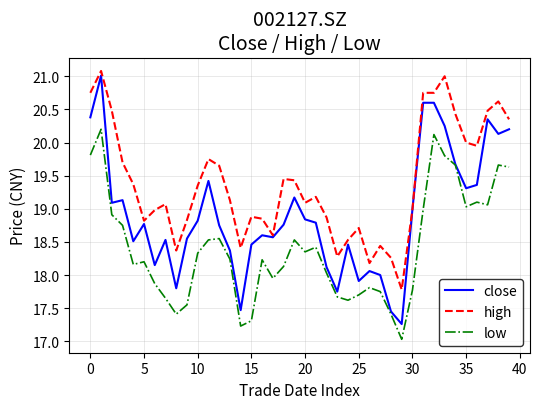

Which series has the largest total across all categories?

high